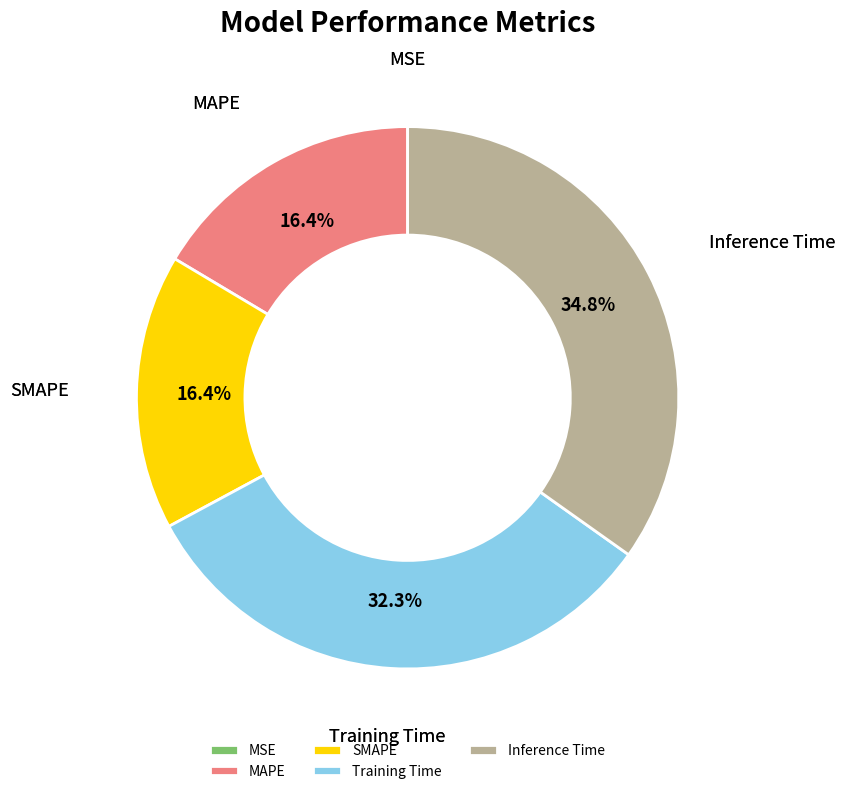

Is there a majority slice in this chart?

No